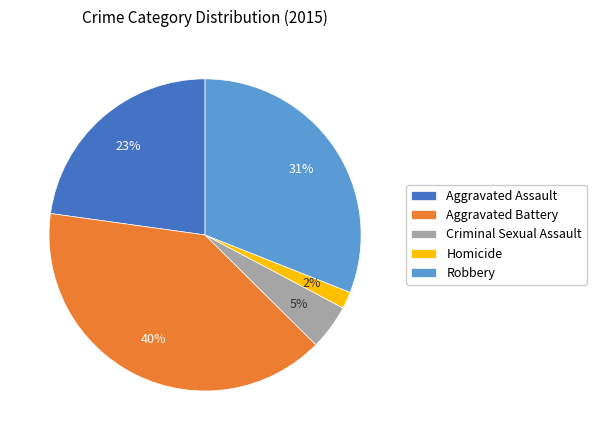

What percentage is the Aggravated Battery slice, to the nearest percent?

40%